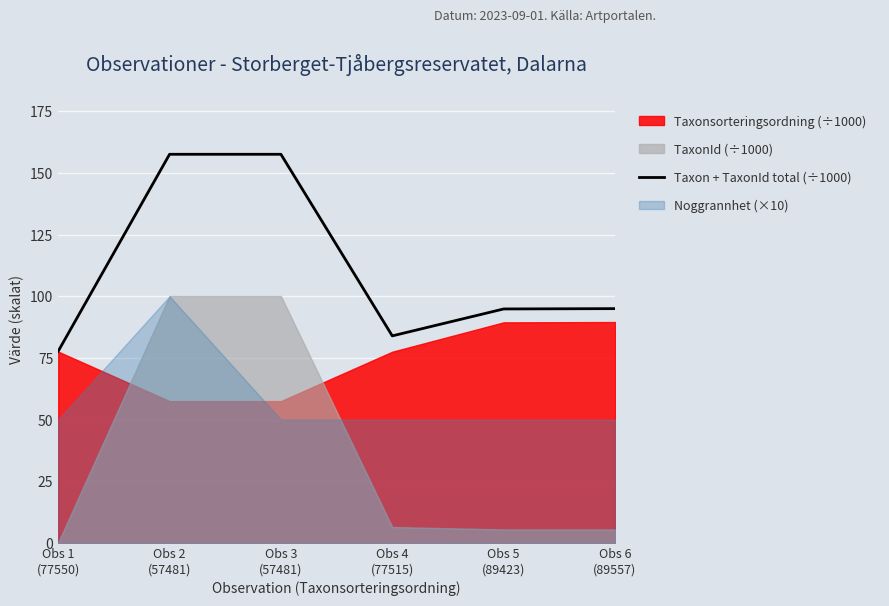

What is the label of the 5th point from the right?

Obs 2
(57481)